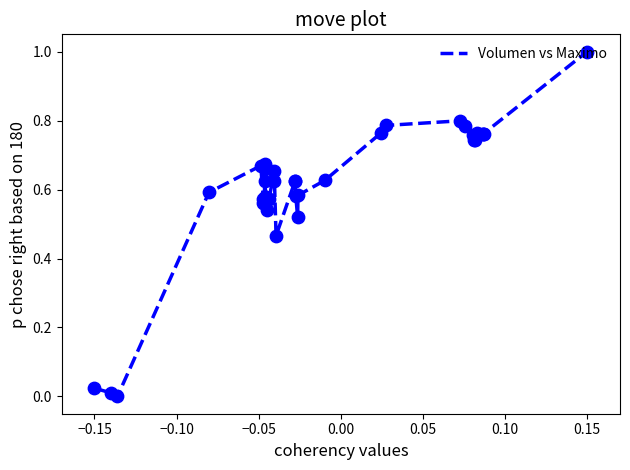

What is the greatest value displayed?

1.0